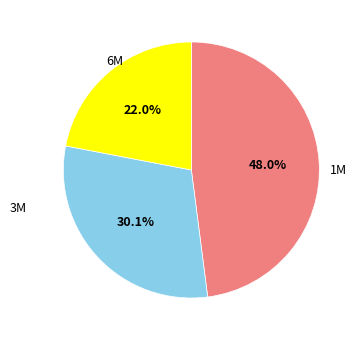

What is the ratio of the value at 3M to the value at 6M?

1.4